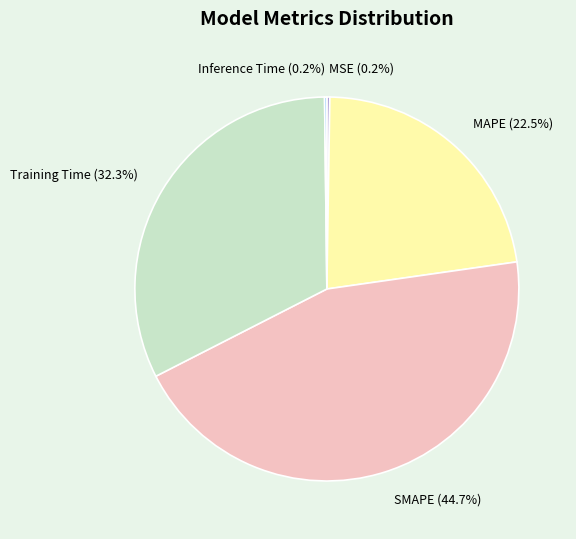

Does SMAPE represent more than half of the total?

No